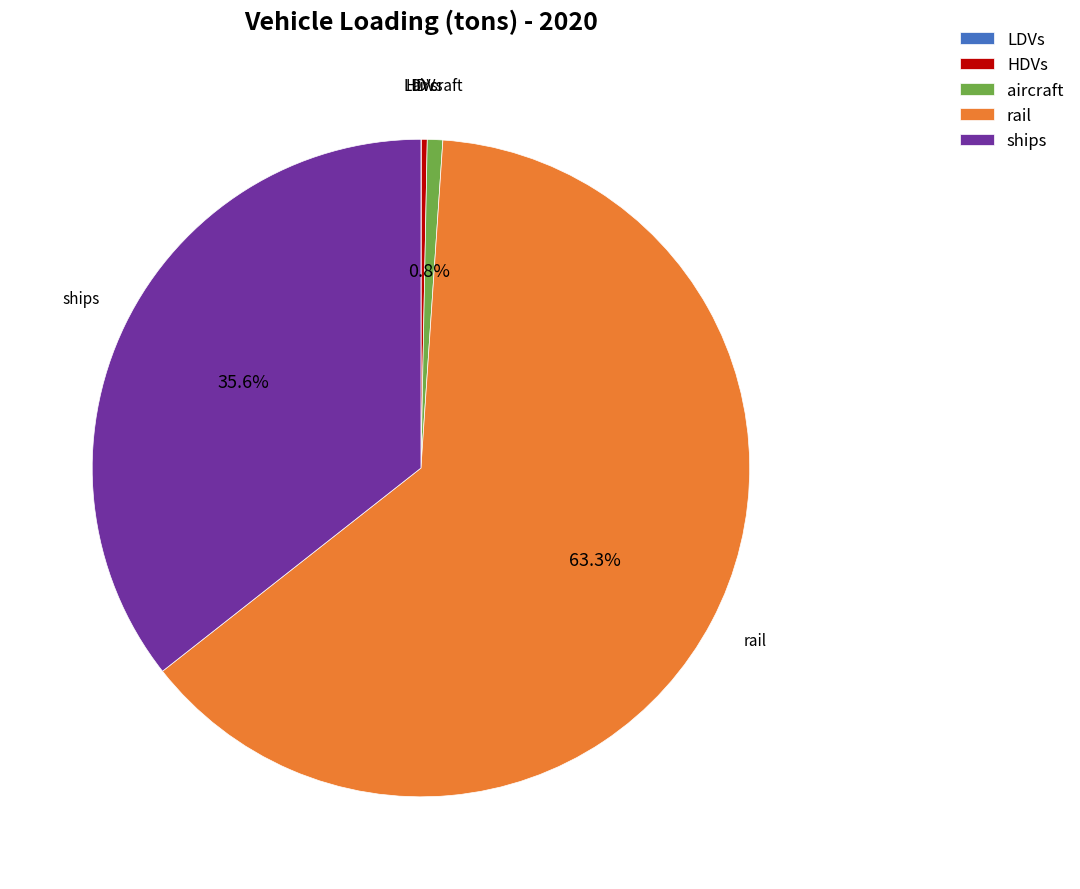

Which has a higher value, HDVs or rail?

rail